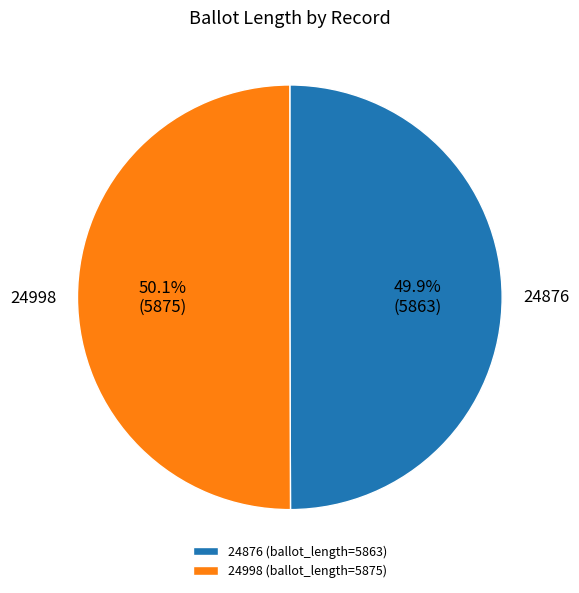

What percentage is the 24876 slice, to the nearest percent?

50%